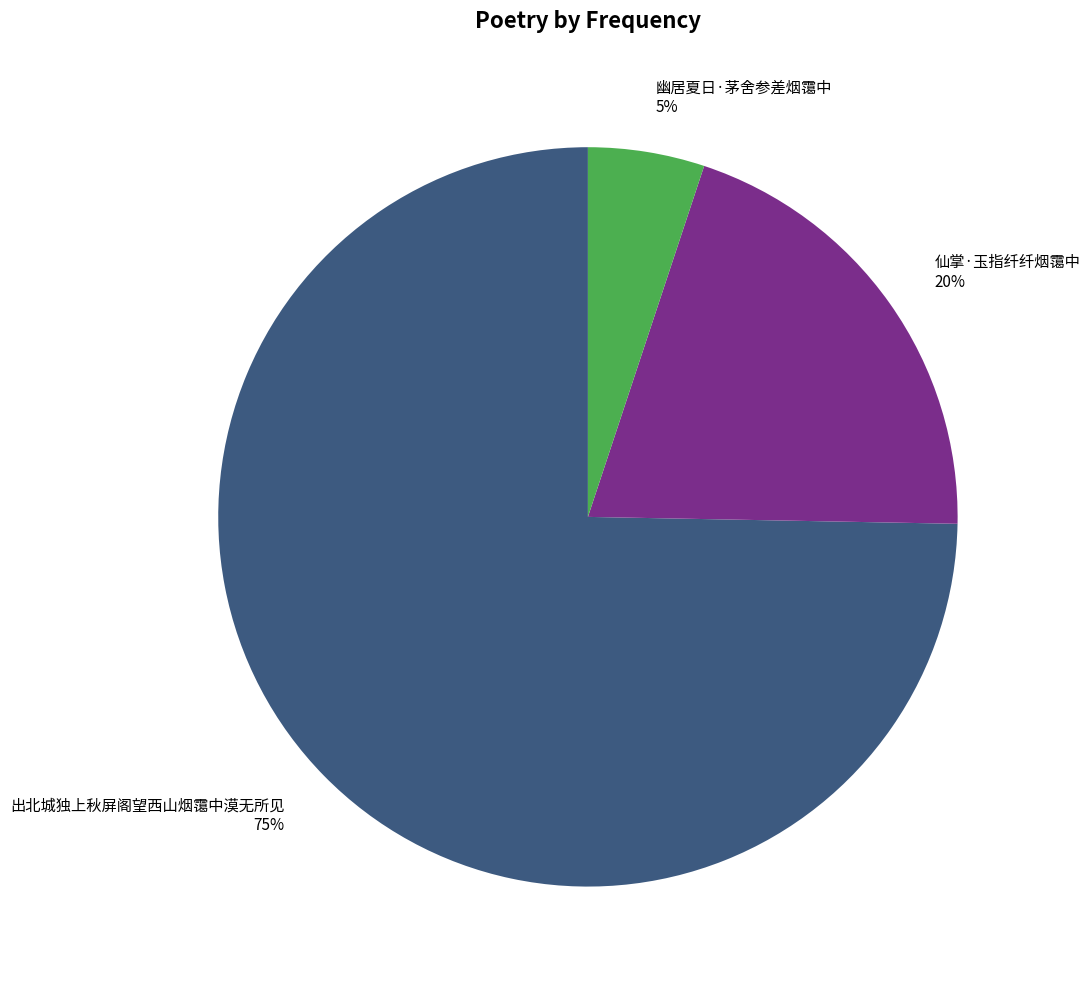

The 出北城独上秋屏阁望西山烟霭中漠无所见 slice represents 75% of the pie. True or false?

True